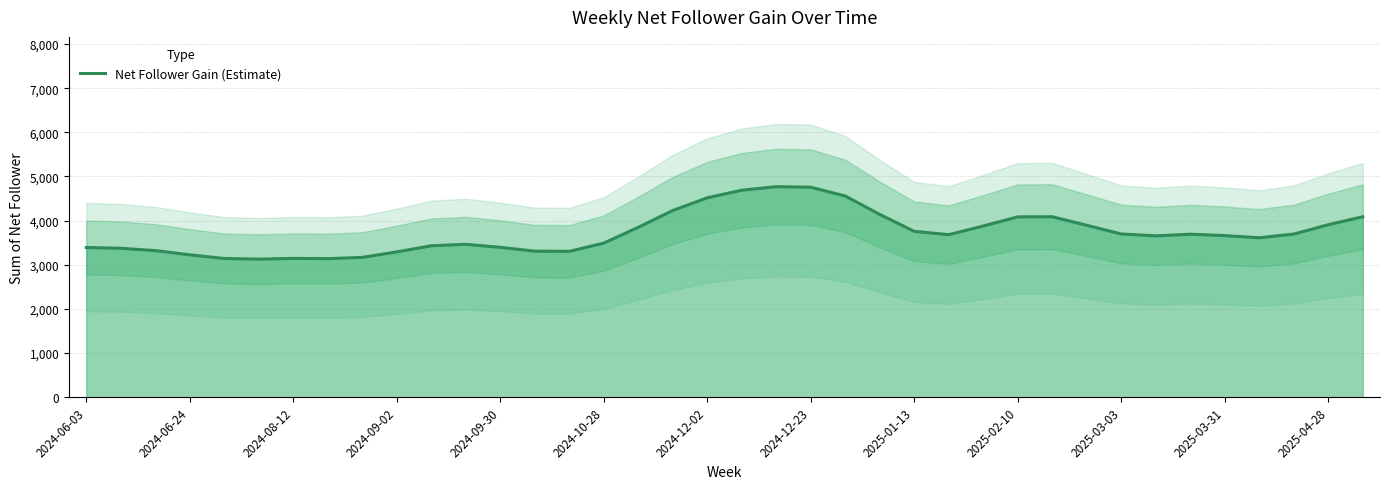

What is the maximum value for Net Follower Gain (Estimate)?

4769.1